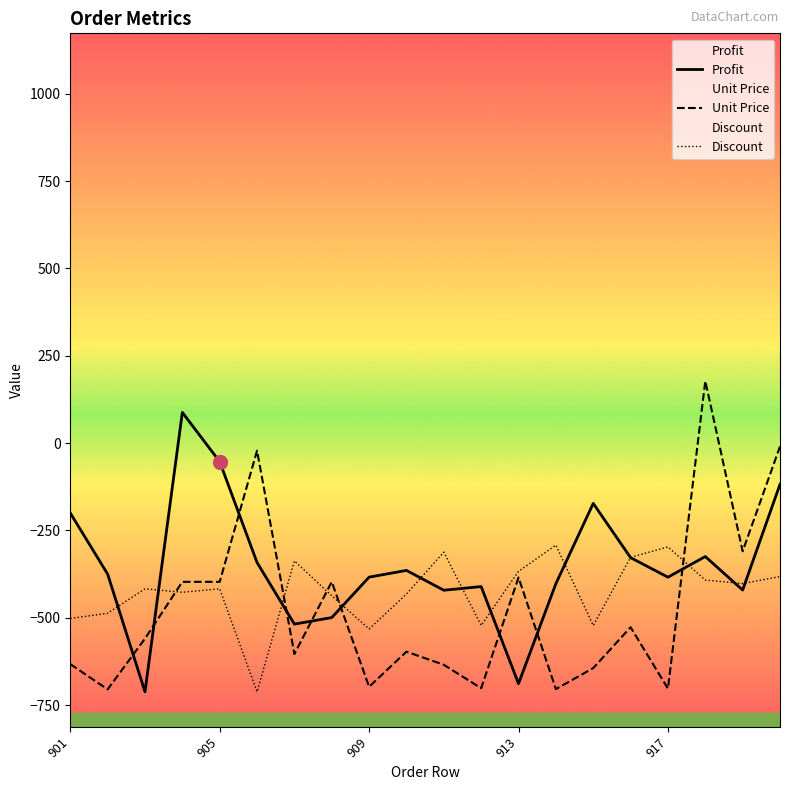

Which series has the widest spread of values?

Unit Price